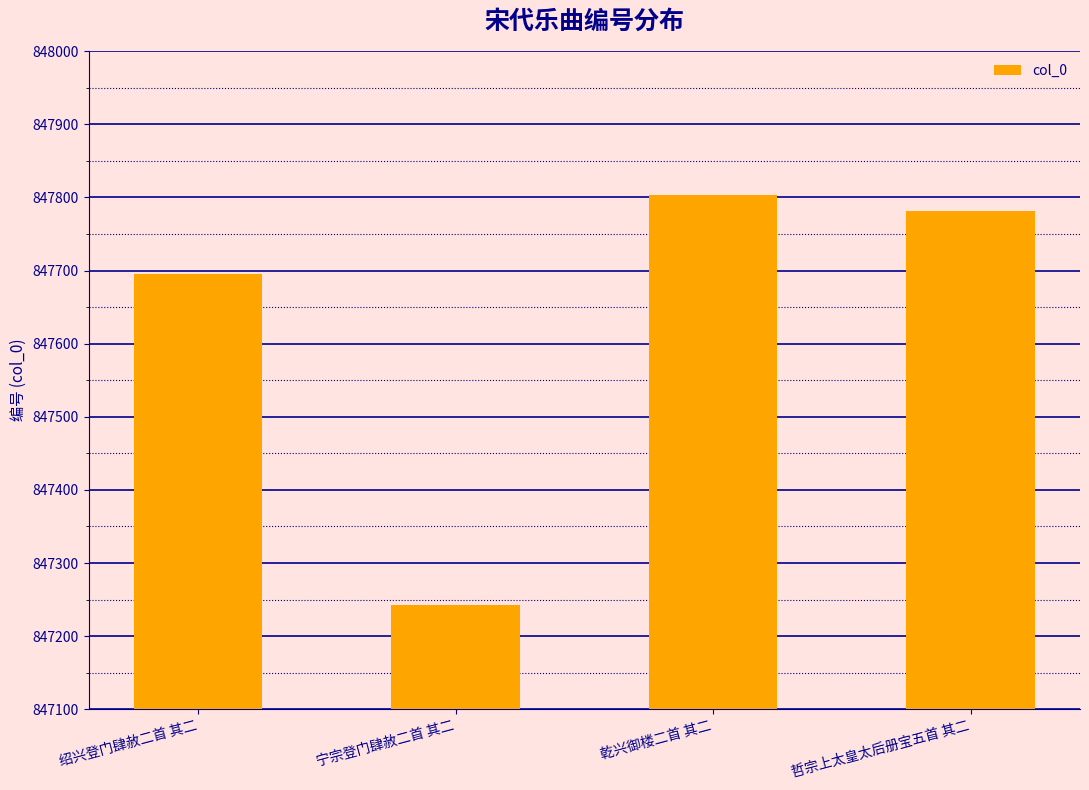

What is the sum of the values at 宁宗登门肆赦二首 其二 and 哲宗上太皇太后册宝五首 其二?

1695024